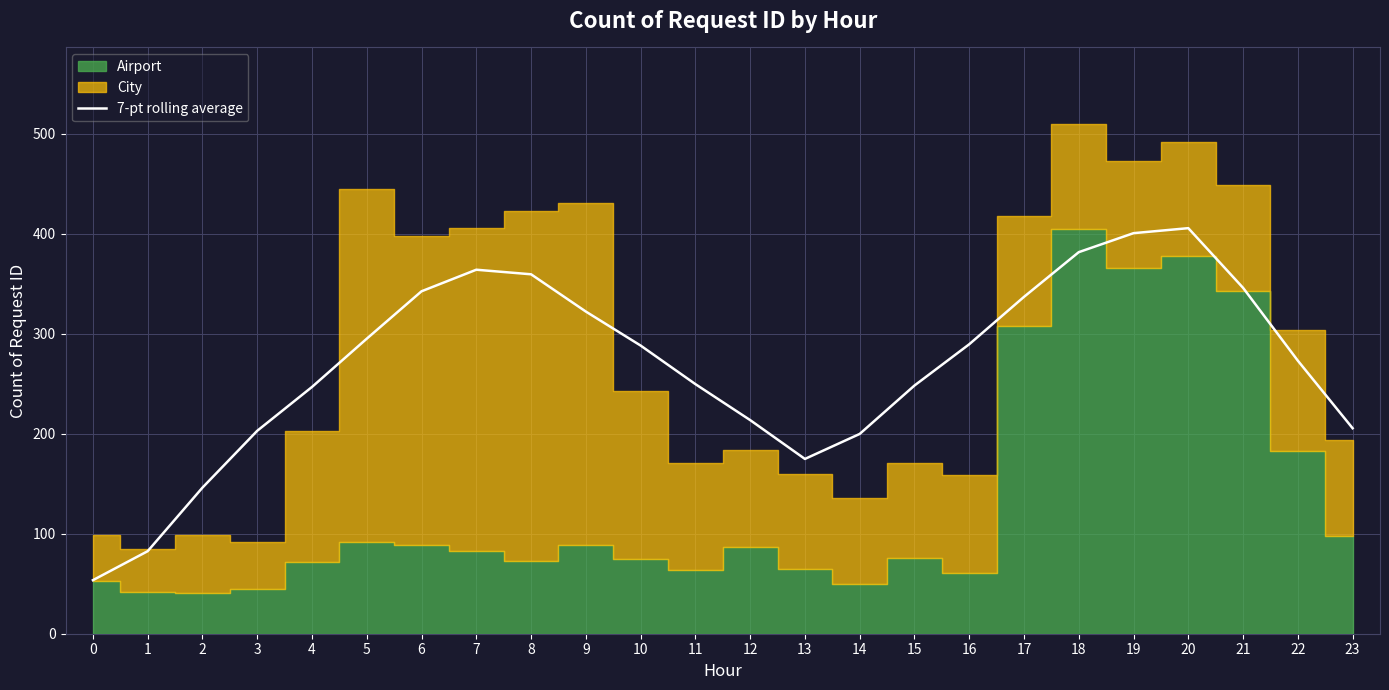

Which label corresponds to the largest value in the chart?

20